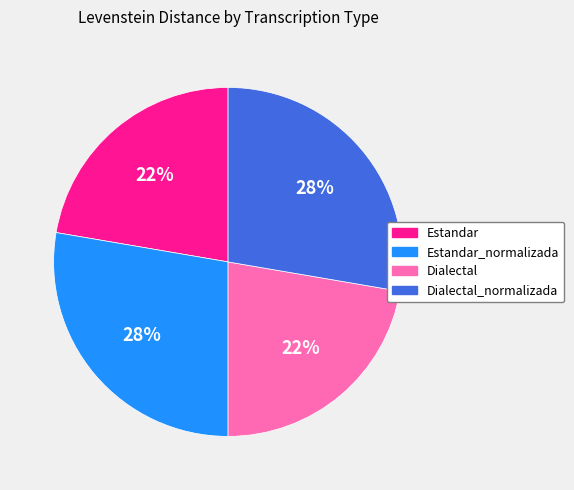

Is the sum of Estandar_normalizada and Dialectal_normalizada greater than half?

Yes